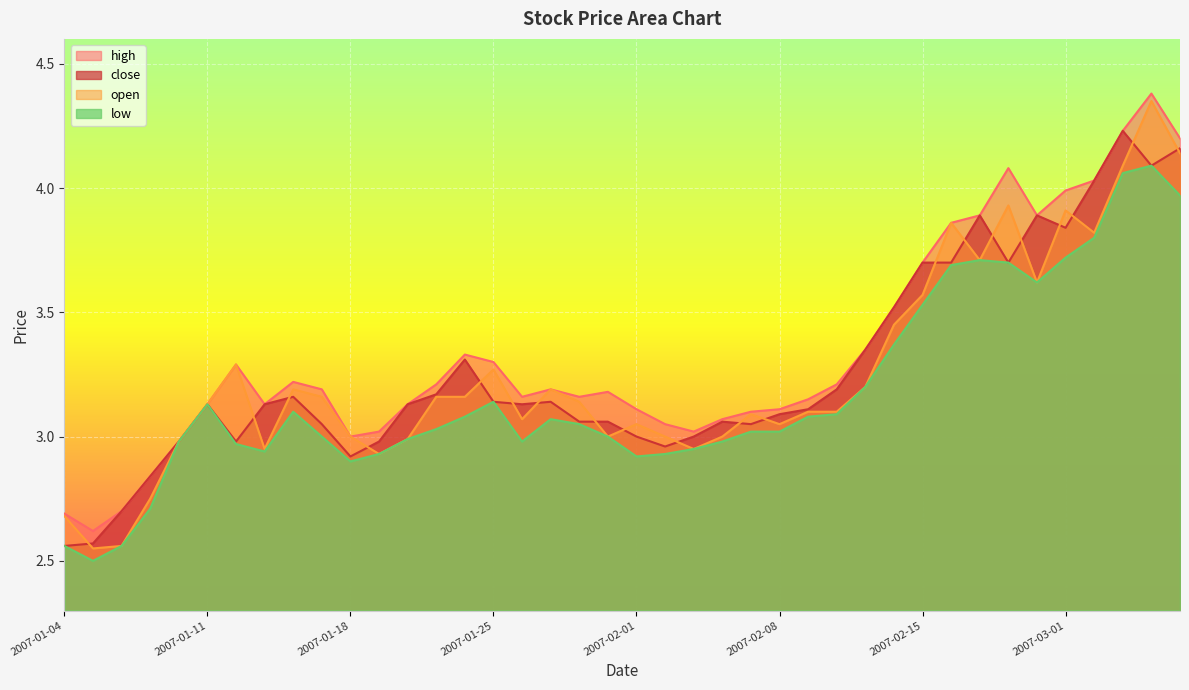

Reading left to right, extract all data points from this chart.

high: 2.7	2.6	2.7	2.8	3.0	3.1	3.3	3.1	3.2	3.2	3.0	3.0	3.1	3.2	3.3	3.3	3.2	3.2	3.2	3.2	3.1	3.0	3.0	3.1	3.1	3.1	3.1	3.2	3.4	3.5	3.7	3.9	3.9	4.1	3.9	4.0	4.0	4.2	4.4	4.2
close: 2.6	2.6	2.7	2.8	3.0	3.1	3.0	3.1	3.2	3.0	2.9	3.0	3.1	3.2	3.3	3.1	3.1	3.1	3.1	3.1	3.0	3.0	3.0	3.1	3.0	3.1	3.1	3.2	3.4	3.5	3.7	3.7	3.9	3.7	3.9	3.8	4.0	4.2	4.1	4.2
open: 2.7	2.5	2.6	2.8	3.0	3.1	3.3	3.0	3.2	3.2	3.0	2.9	3.0	3.2	3.2	3.3	3.1	3.2	3.1	3.0	3.0	3.0	3.0	3.0	3.1	3.0	3.1	3.1	3.2	3.5	3.6	3.9	3.7	3.9	3.6	3.9	3.8	4.1	4.3	4.1
low: 2.6	2.5	2.6	2.7	3.0	3.1	3.0	2.9	3.1	3.0	2.9	2.9	3.0	3.0	3.1	3.1	3.0	3.1	3.0	3.0	2.9	2.9	3.0	3.0	3.0	3.0	3.1	3.1	3.2	3.4	3.5	3.7	3.7	3.7	3.6	3.7	3.8	4.1	4.1	4.0